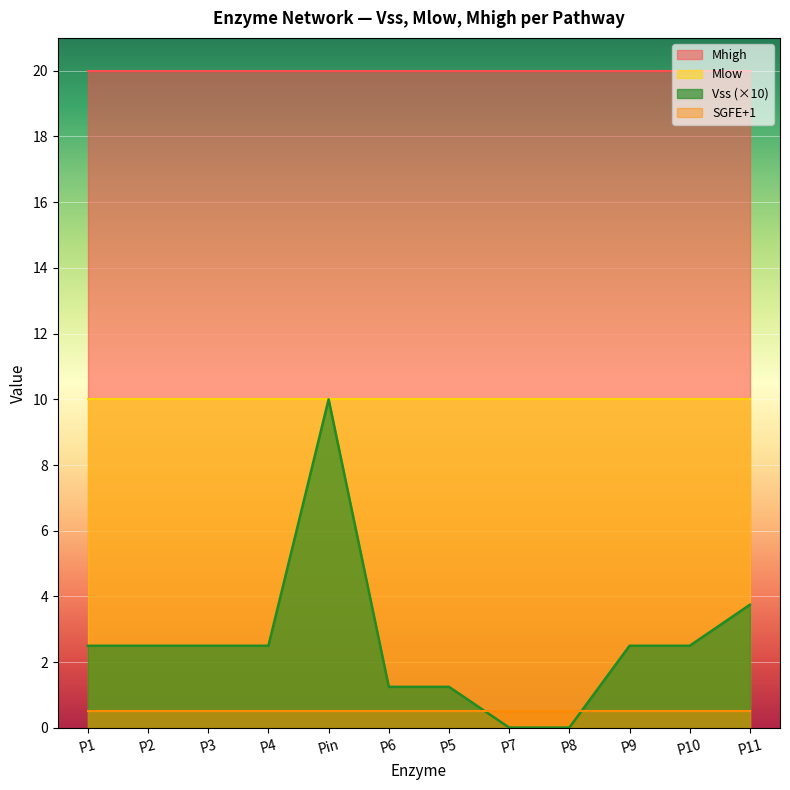

True or false: SGFE and Mlow intersect in this chart.

False